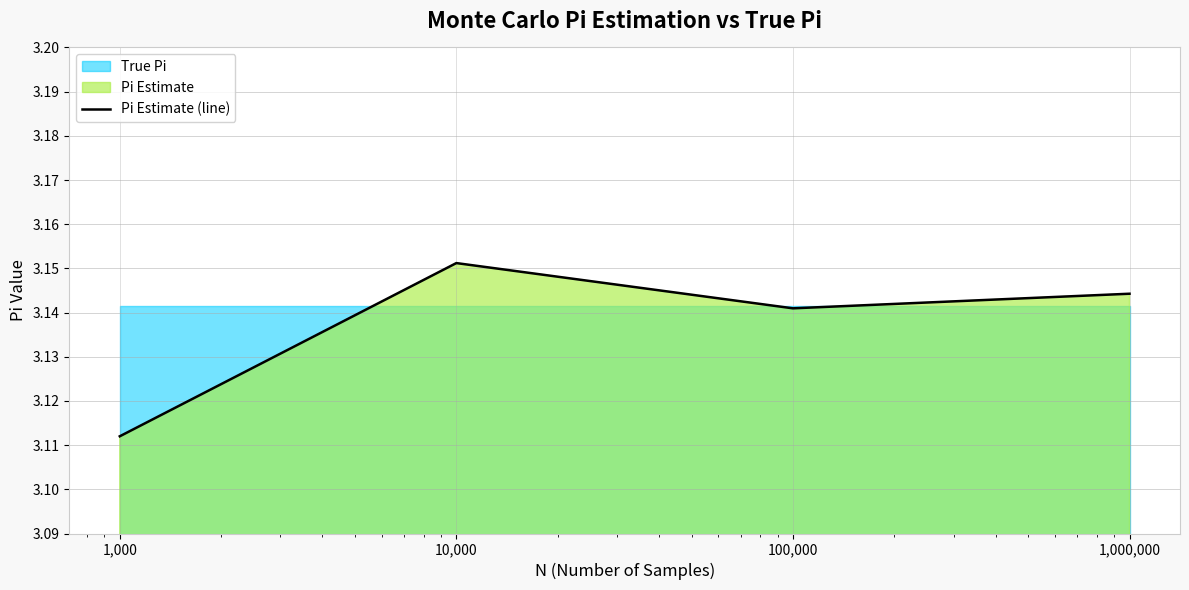

How many points are lower than both their immediate neighbors (excluding endpoints)?

1